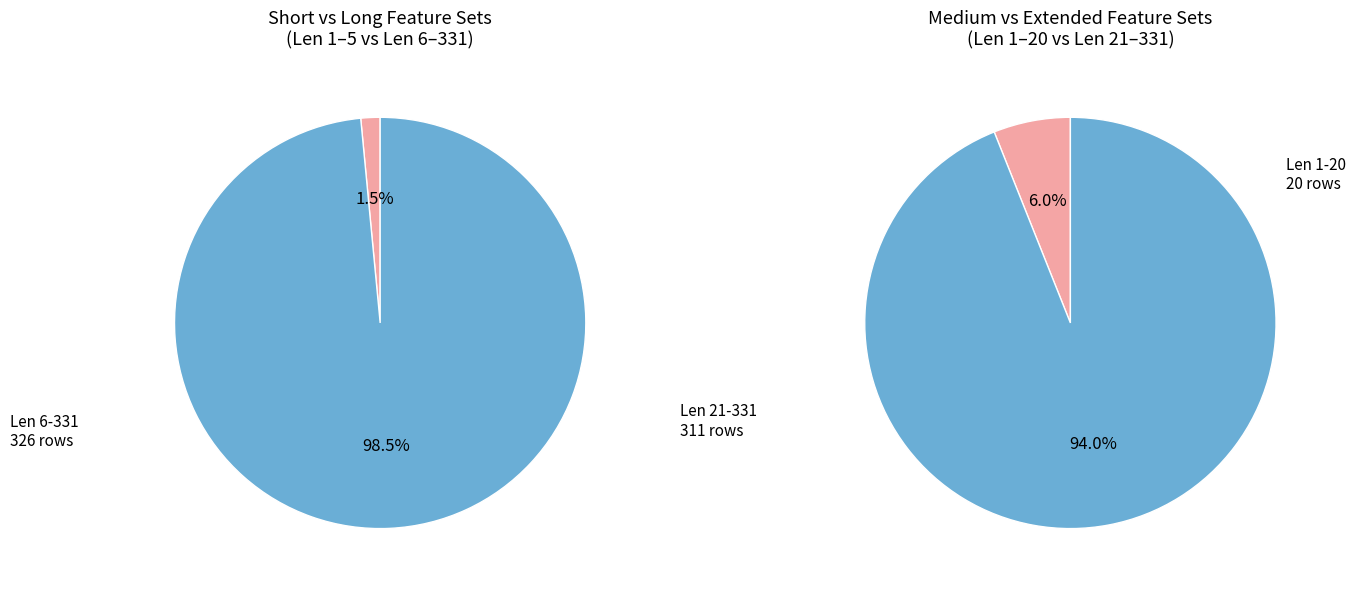

Which has a higher value, Len=2 or Len=10?

Len=10